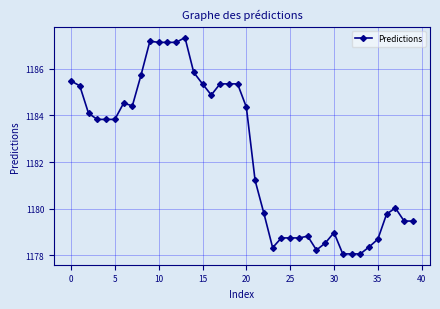

True or false: there are more than 0 points higher than both neighbors.

True